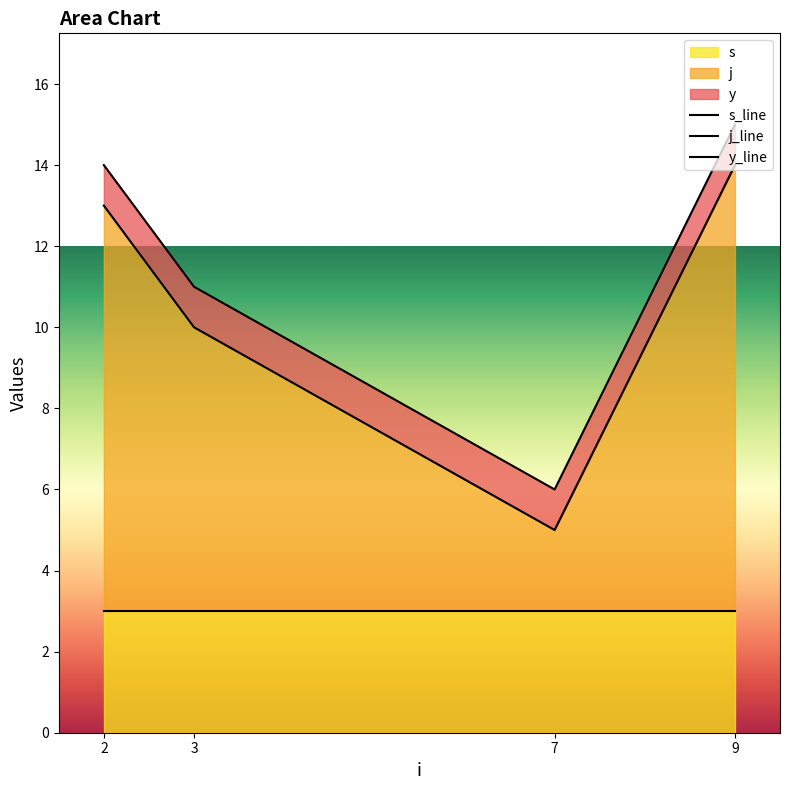

True or false: y and s cross at least once.

False